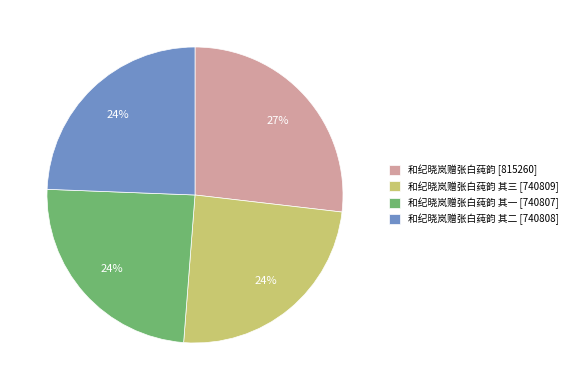

Is it true that 和纪晓岚赠张白莼韵 其三 [740809] is 18% of the pie?

False